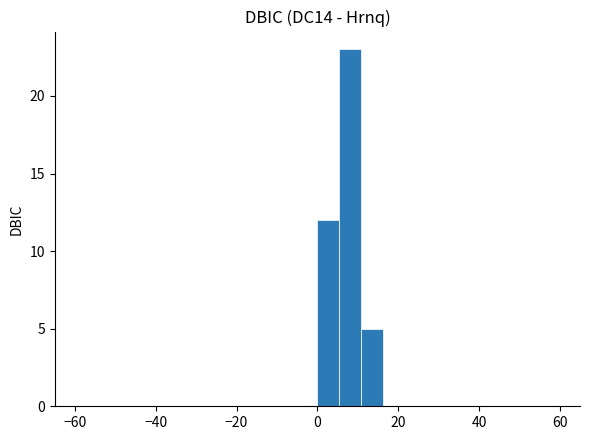

Around what value on the x-axis is the tallest bar? Give the approximate position of its centre, as read against the axis.

8